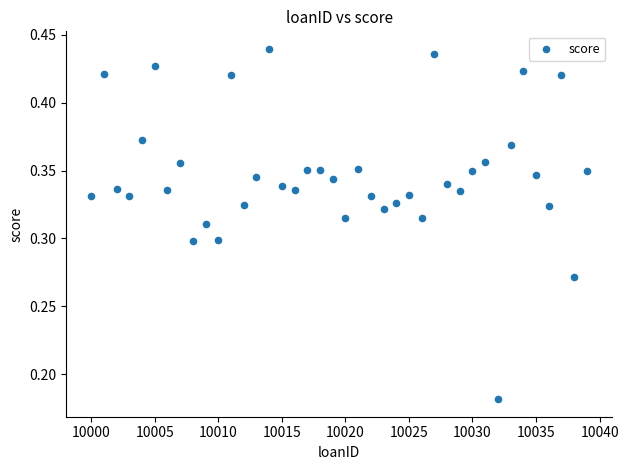

What is the range of X values (max minus min)?

39.0